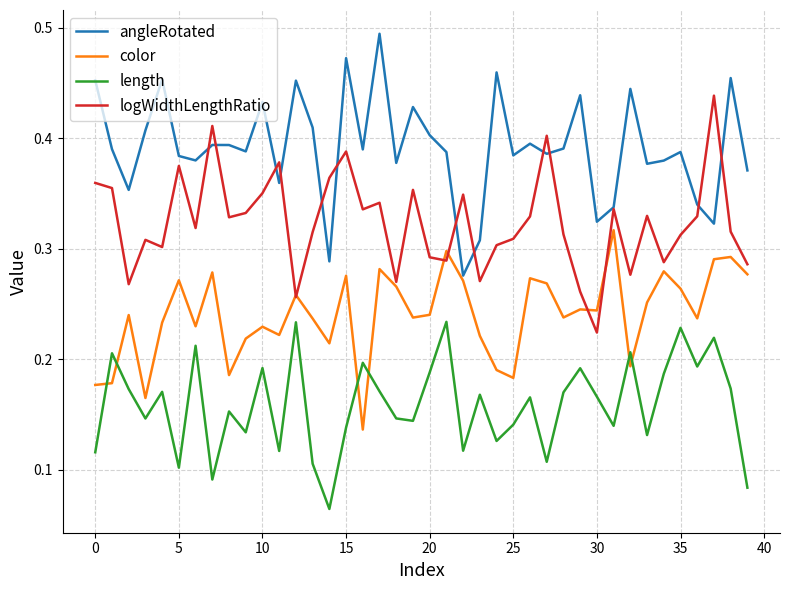

After their last crossing, which series has the higher values: color or length?

color